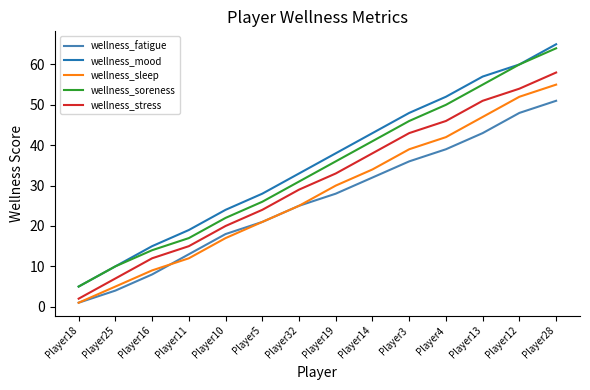

Is the value of wellness_stress at Player28 greater than the value of wellness_fatigue at Player13?

Yes